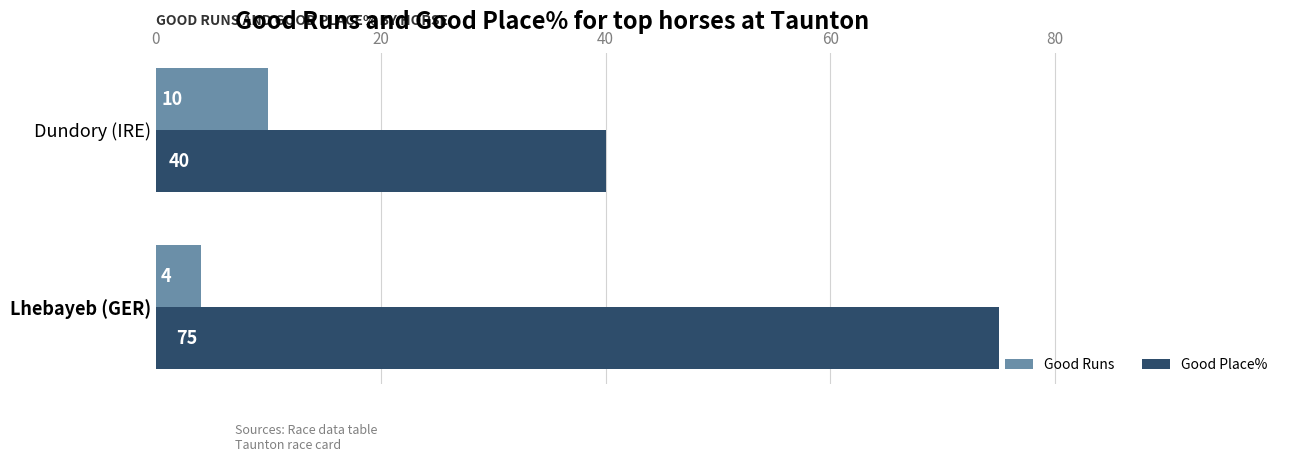

At which category is the sum across all series the highest?

Lhebayeb (GER)